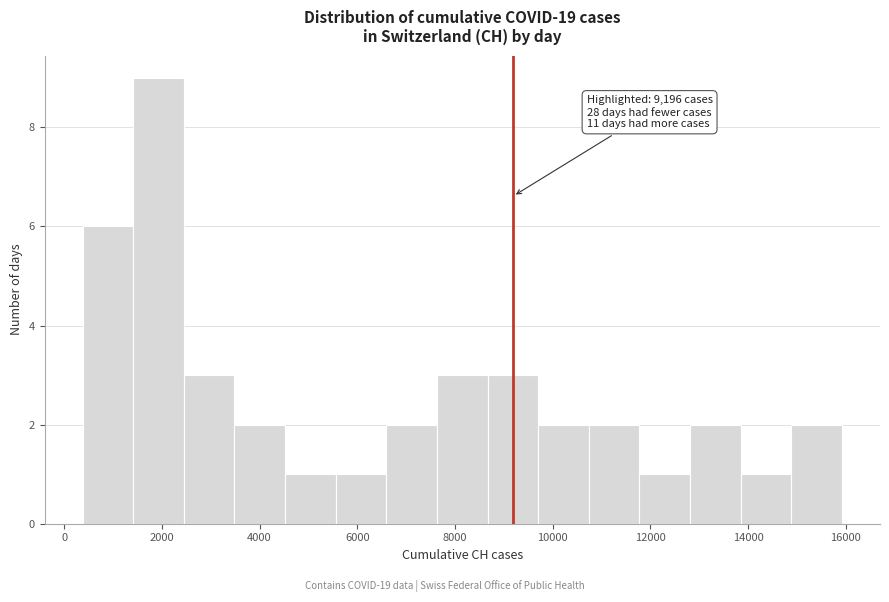

Which range on the x-axis has the tallest bar?

1400 to 2400